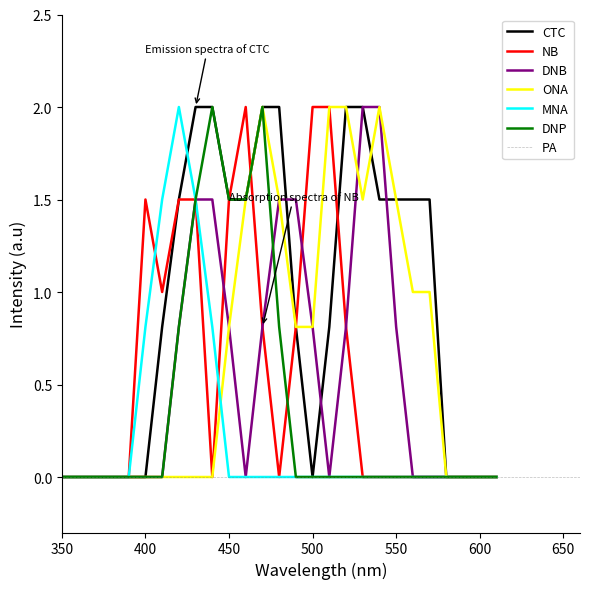

What is the sum of all NB values?

15.4